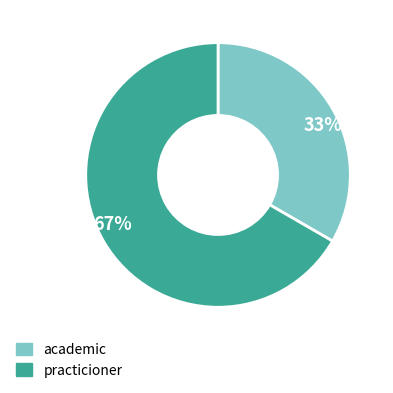

Rank the categories by value from lowest to highest.

academic, practicioner